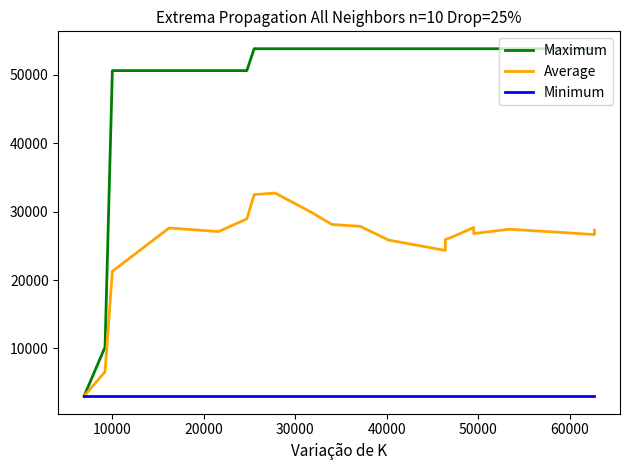

The value of Minimum at 10000 is 748.6. True or false?

False